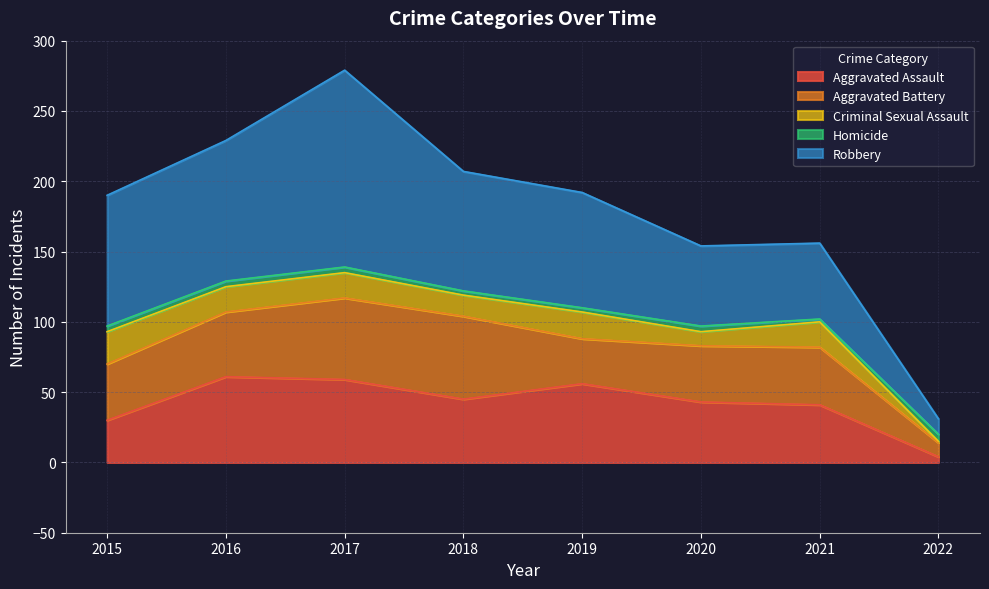

In Aggravated Battery, how many points are higher than both neighbors (excluding endpoints)?

2